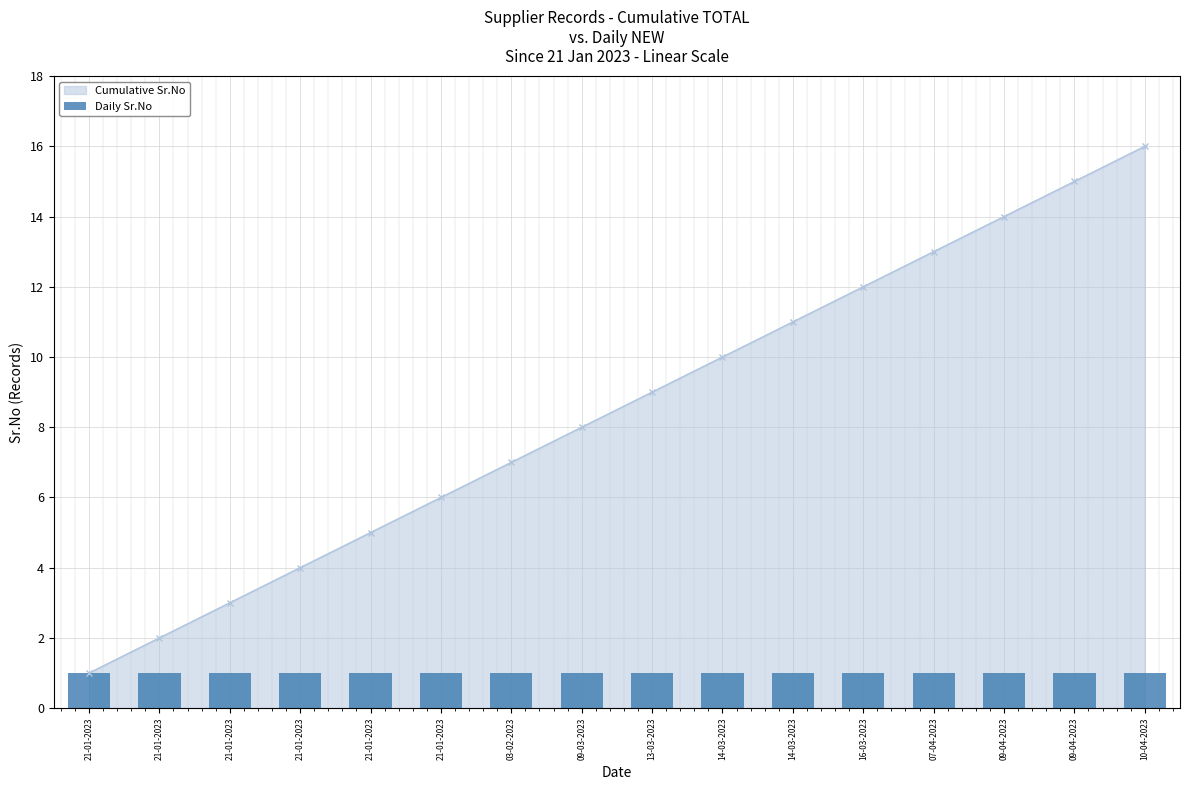

Which has a higher value, 21-01-2023 or 09-04-2023?

09-04-2023